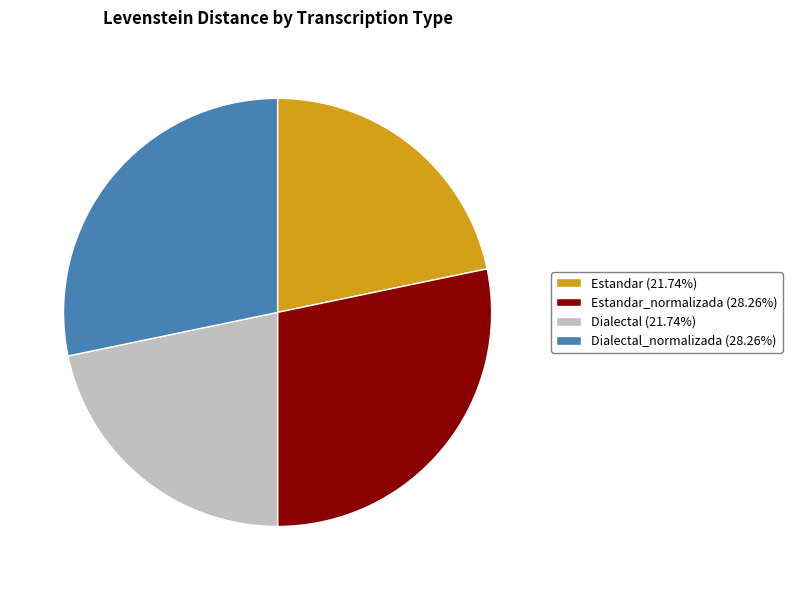

How many segments does this pie chart have?

4